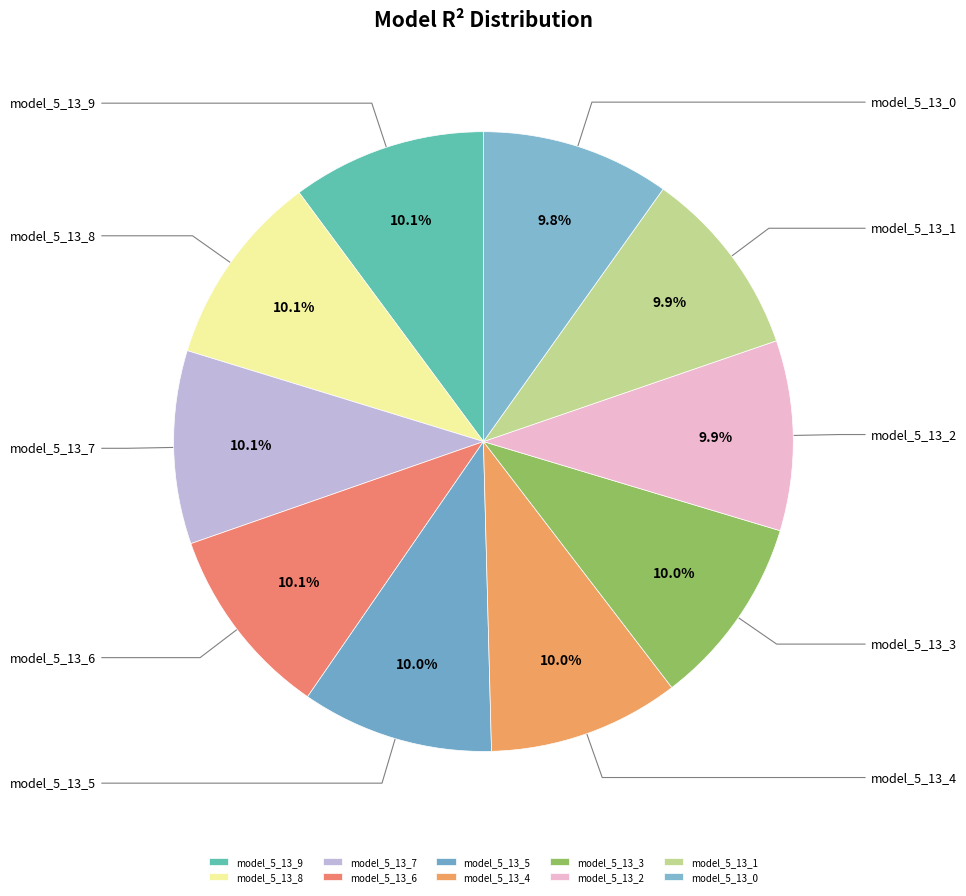

Which slice is the largest?

model_5_13_9